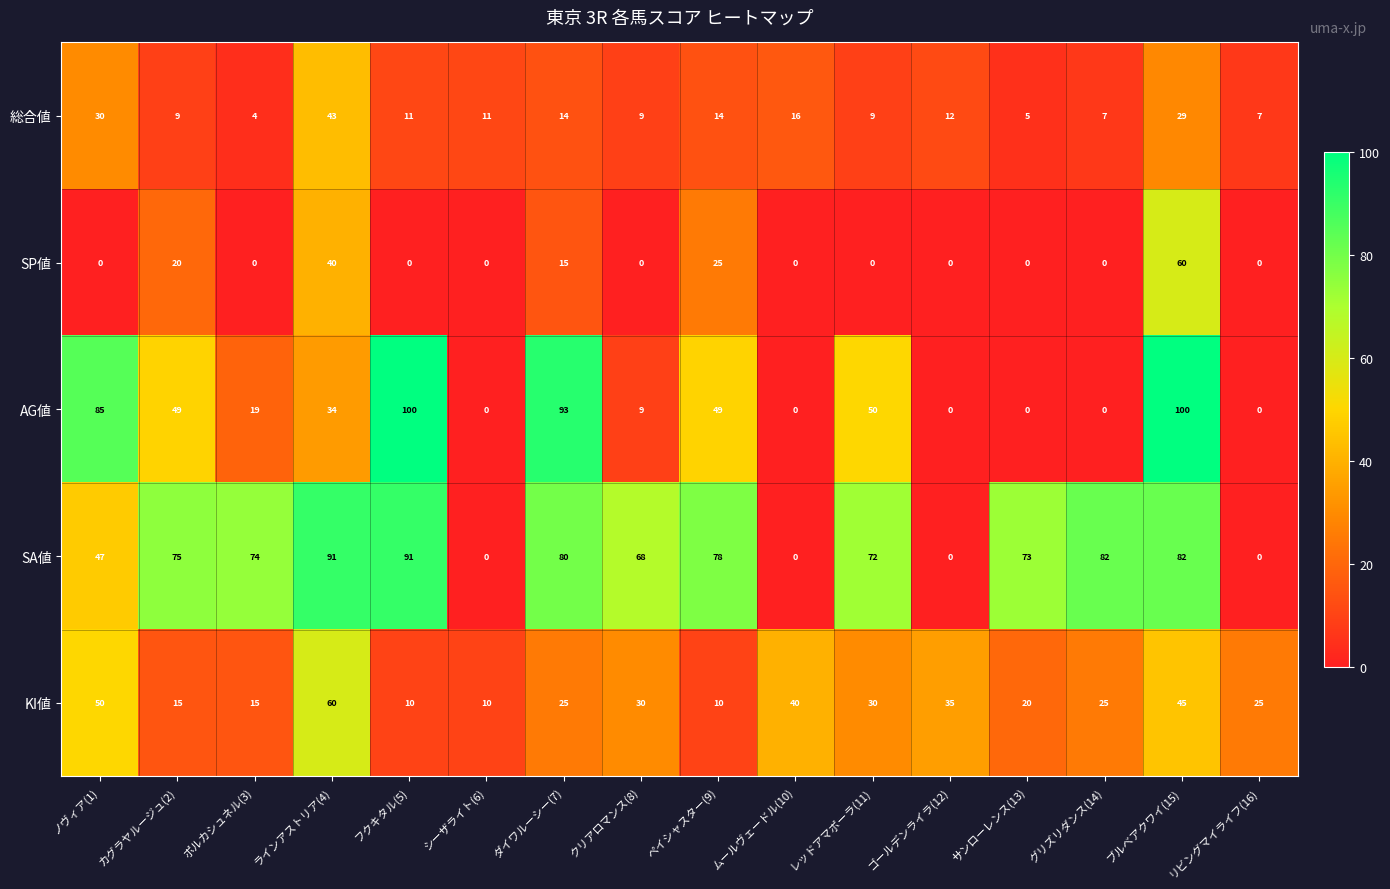

Which series has the widest spread of values?

AG値